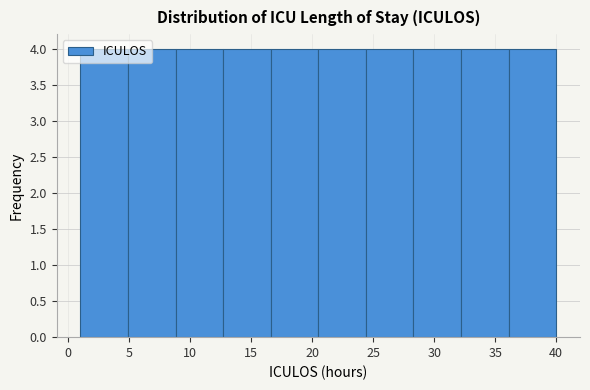

Reading left to right, transcribe this chart: for each bar, give the range it covers on the x-axis and its height. Neither the bar edges nor the heights are printed on the chart, so give them approximately, as read against the axes.

1.0 to 4.9: 4
4.9 to 8.8: 4
8.8 to 12.7: 4
12.7 to 16.6: 4
16.6 to 20.5: 4
20.5 to 24.4: 4
24.4 to 28.3: 4
28.3 to 32.2: 4
32.2 to 36.1: 4
36.1 to 40.0: 4